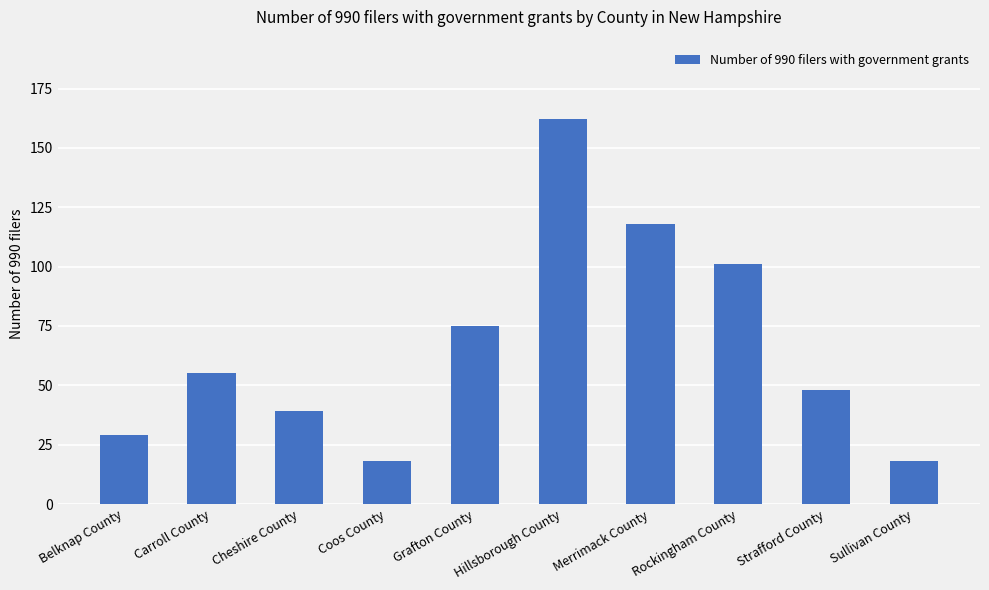

Are the bars grouped side by side (vs. stacked)?

No